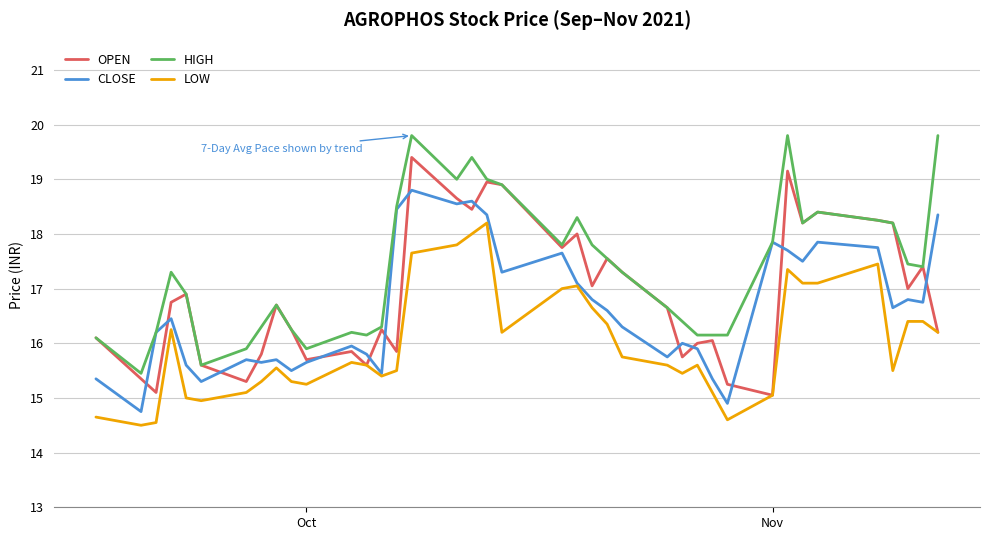

List the series in order of their overall mean, highest first.

HIGH, OPEN, CLOSE, LOW